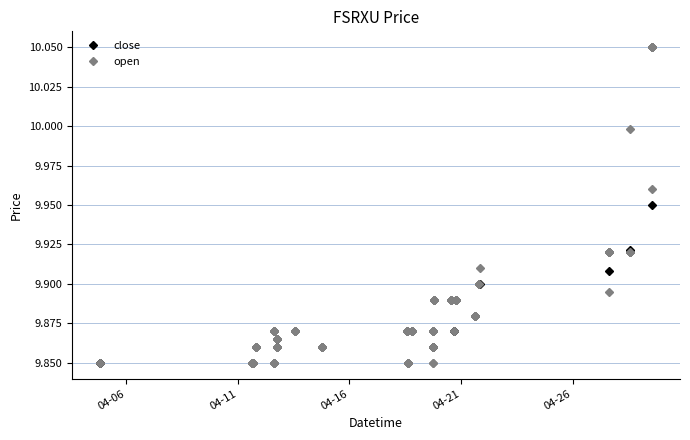

At how many categories does at least one series exceed 9?

36